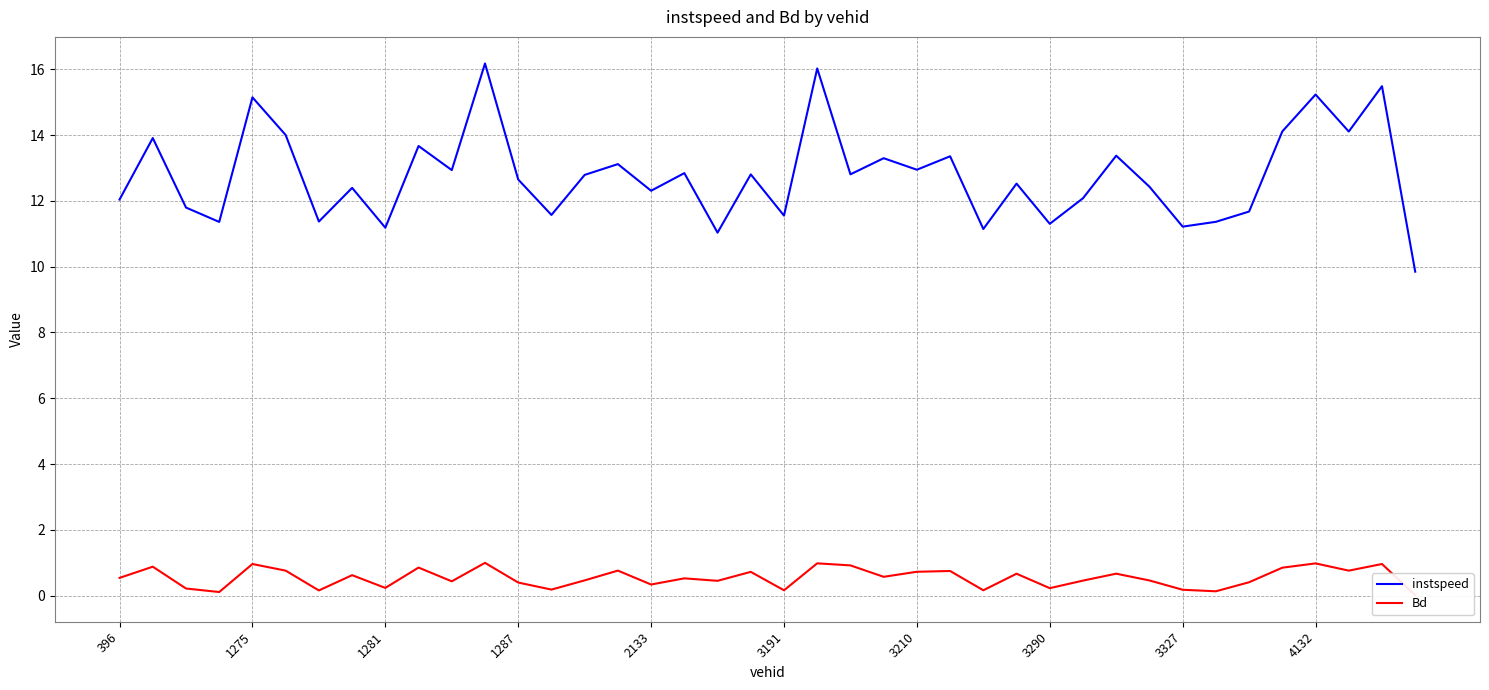

Reading left to right, what are all the values shown in this chart?

instspeed: 12.0	13.9	11.8	11.4	15.1	14.0	11.4	12.4	11.2	13.7	12.9	16.2	12.6	11.6	12.8	13.1	12.3	12.8	11.0	12.8	11.6	16.0	12.8	13.3	12.9	13.4	11.1	12.5	11.3	12.1	13.4	12.4	11.2	11.4	11.7	14.1	15.2	14.1	15.5	9.8
Bd: 0.5	0.9	0.2	0.1	1.0	0.8	0.2	0.6	0.2	0.9	0.4	1.0	0.4	0.2	0.5	0.8	0.3	0.5	0.5	0.7	0.2	1.0	0.9	0.6	0.7	0.8	0.2	0.7	0.2	0.5	0.7	0.5	0.2	0.1	0.4	0.9	1.0	0.8	1.0	0.0